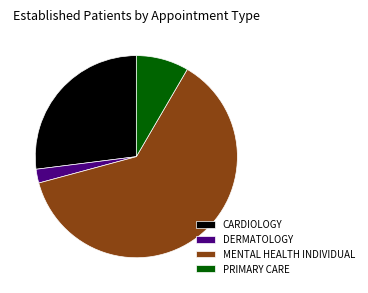

Between MENTAL HEALTH INDIVIDUAL and PRIMARY CARE, which is larger?

MENTAL HEALTH INDIVIDUAL